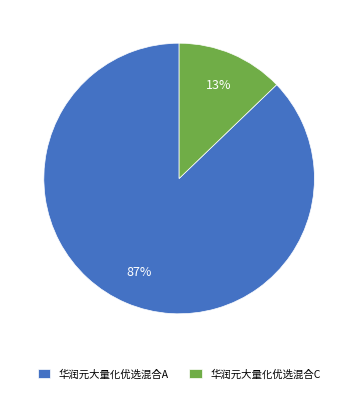

Is it true that 华润元大量化优选混合A is 93% of the pie?

False